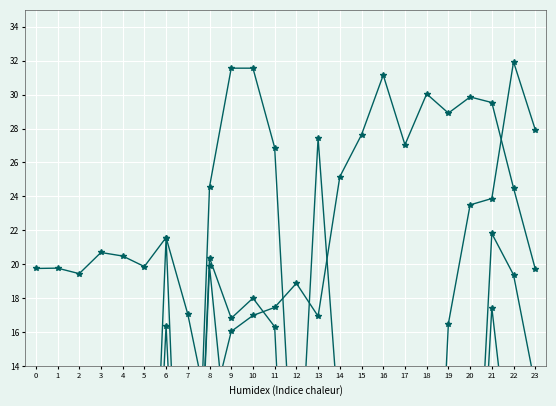

After their last crossing, which series has the higher values: ATT11 or ATT10?

ATT10